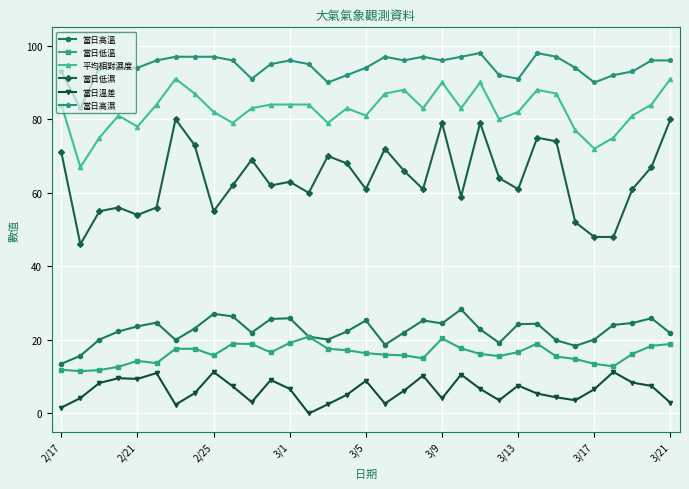

How many data points does each series have?

33